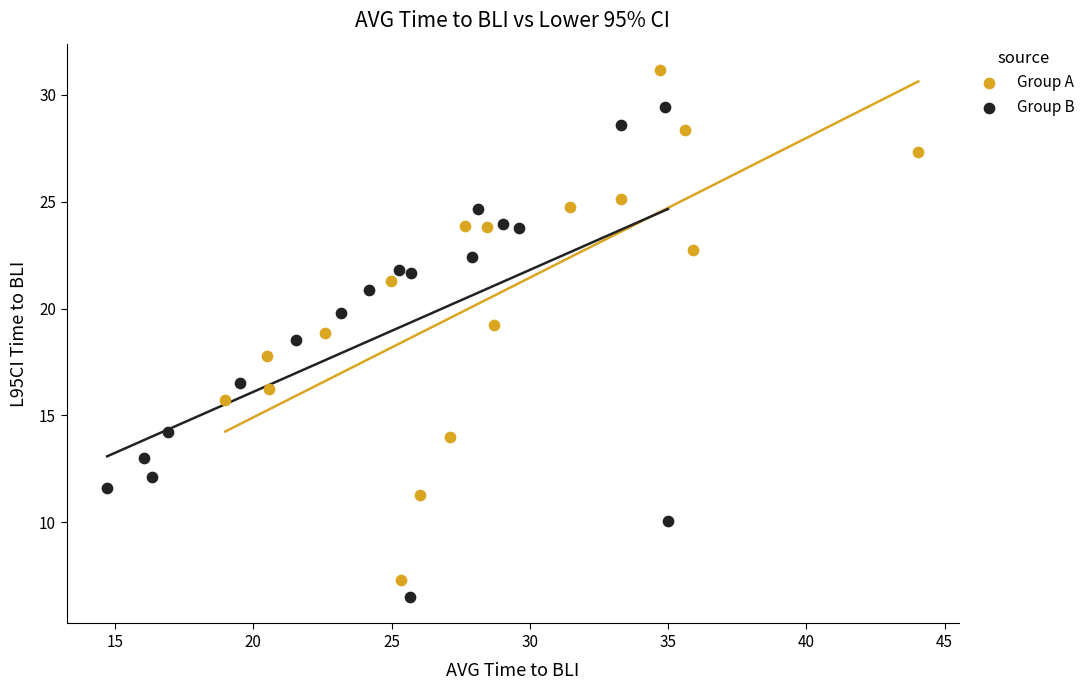

What are all the series names shown in the legend?

Group A, Group B